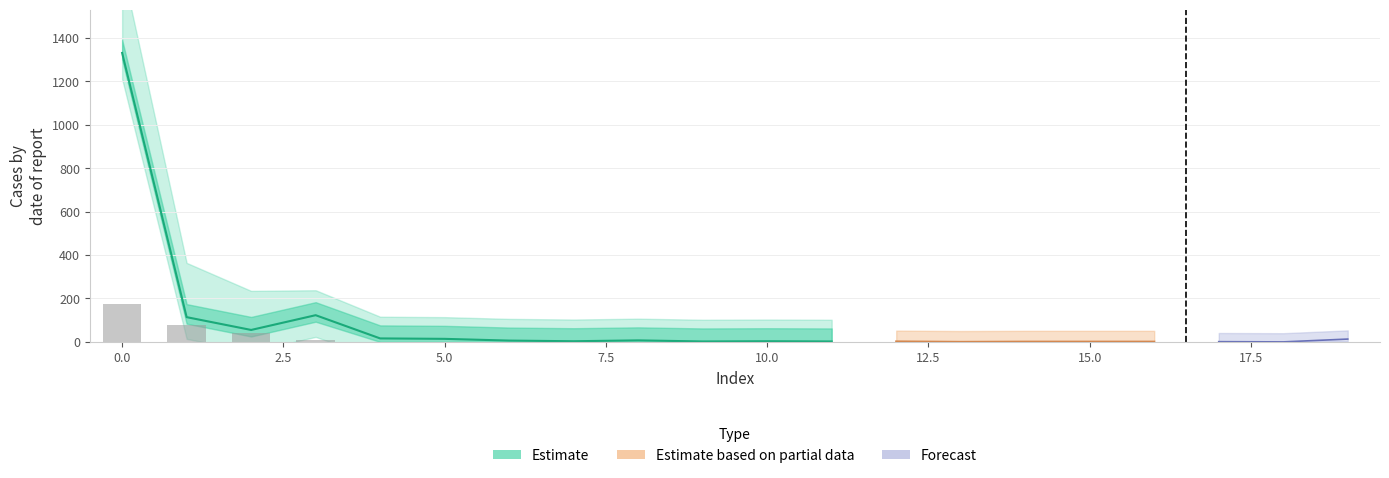

Does the chart contain any negative values?

No